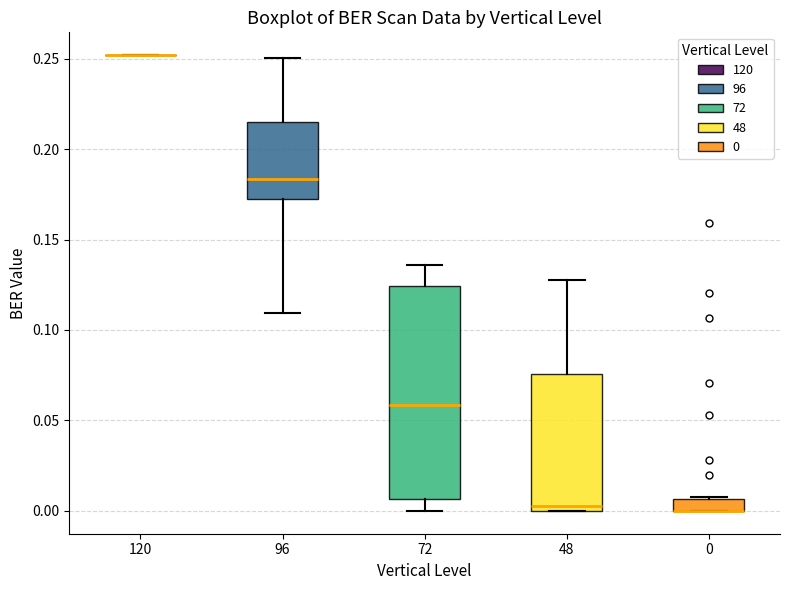

Where does the upper whisker of the box at x = 72 end on the y-axis? The values are not printed on the chart, so give them approximately, as read against the axis.

0.135